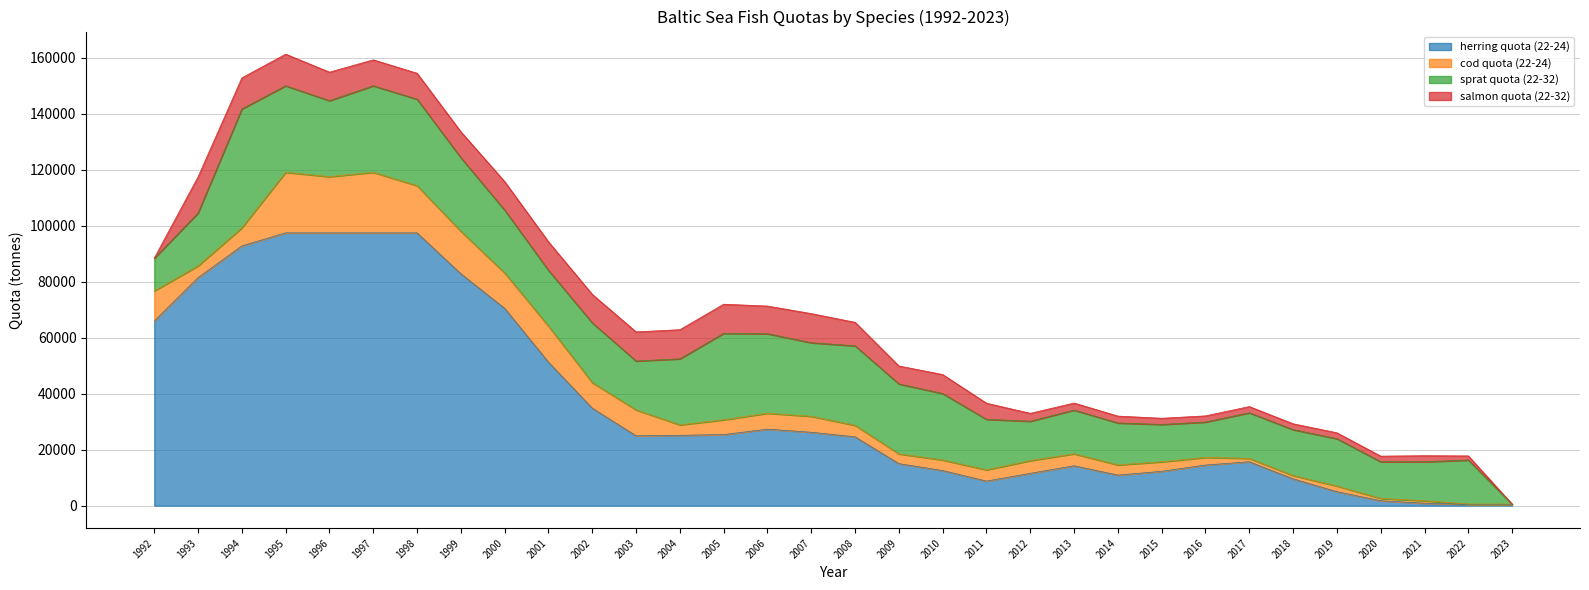

How many intersections are there between salmon quota (22-32) and cod quota (22-24)?

6